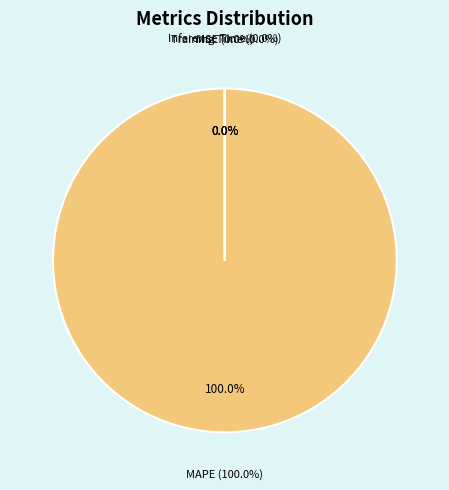

Which has a higher value, MAPE or MSE?

MAPE